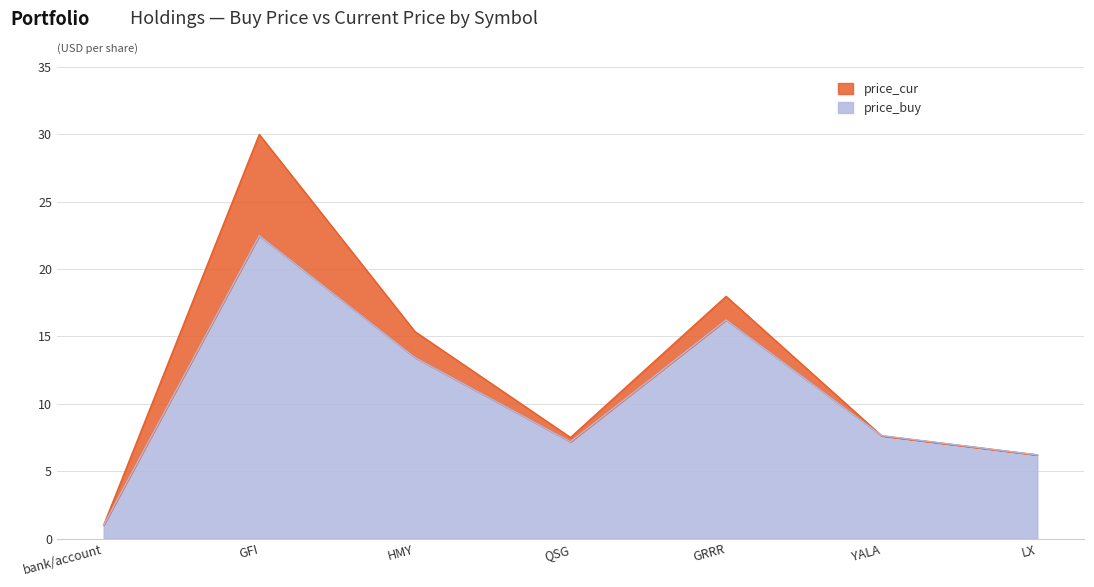

What position from the right is GRRR?

3